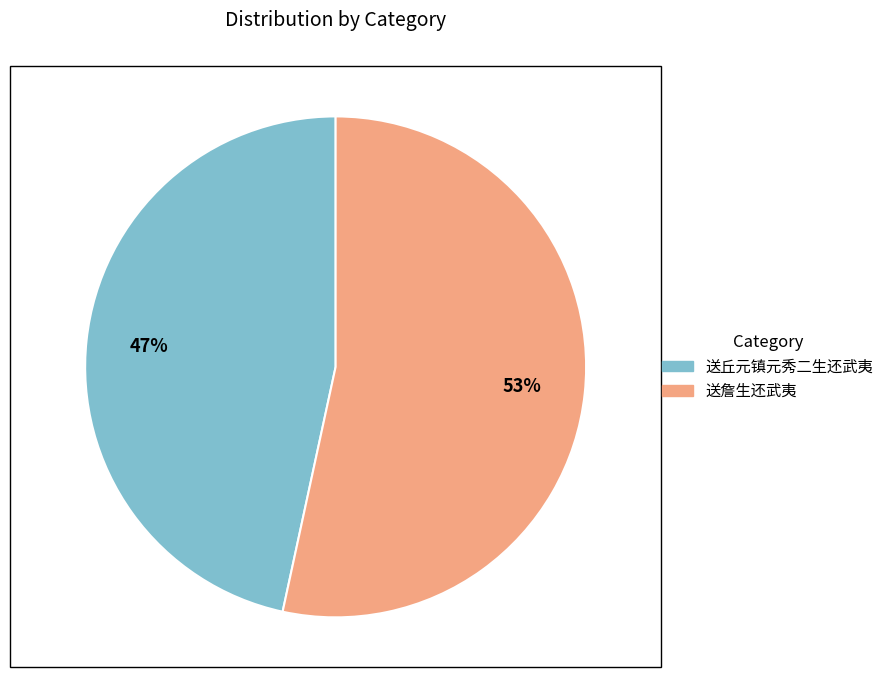

To the nearest percent, what is the combined percentage of 送詹生还武夷 and 送丘元镇元秀二生还武夷?

100%